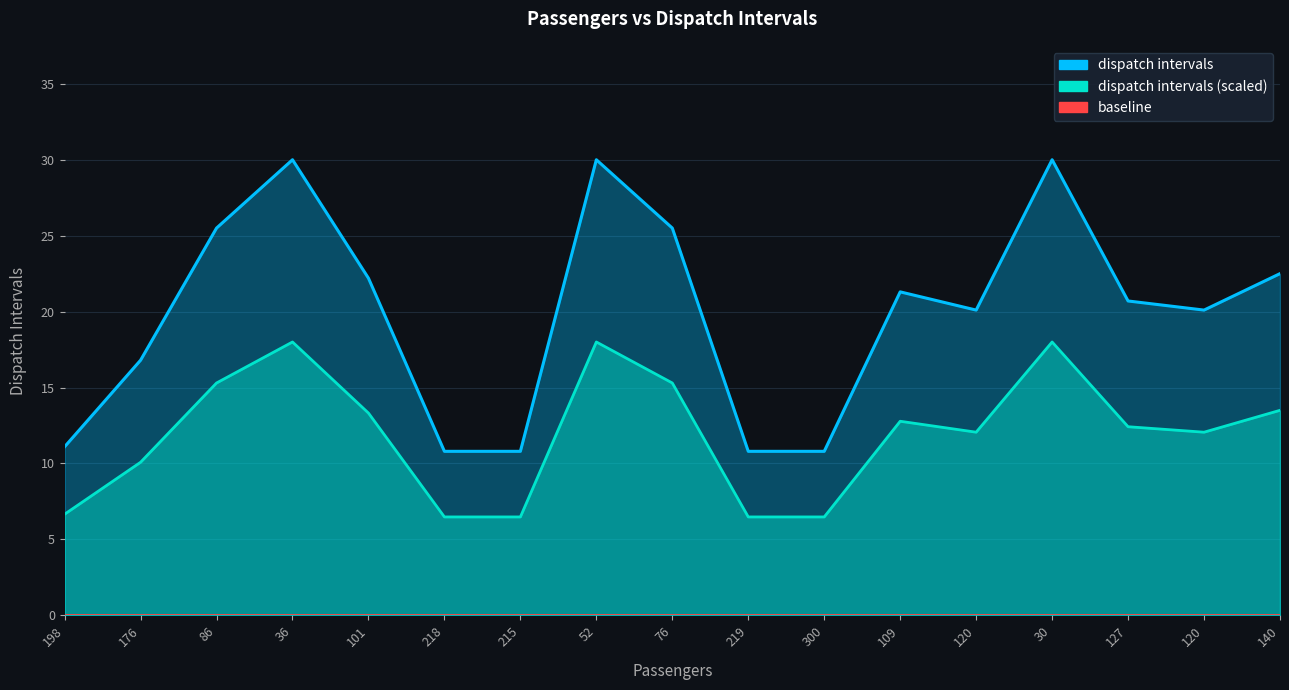

Read the value at 176.

16.8